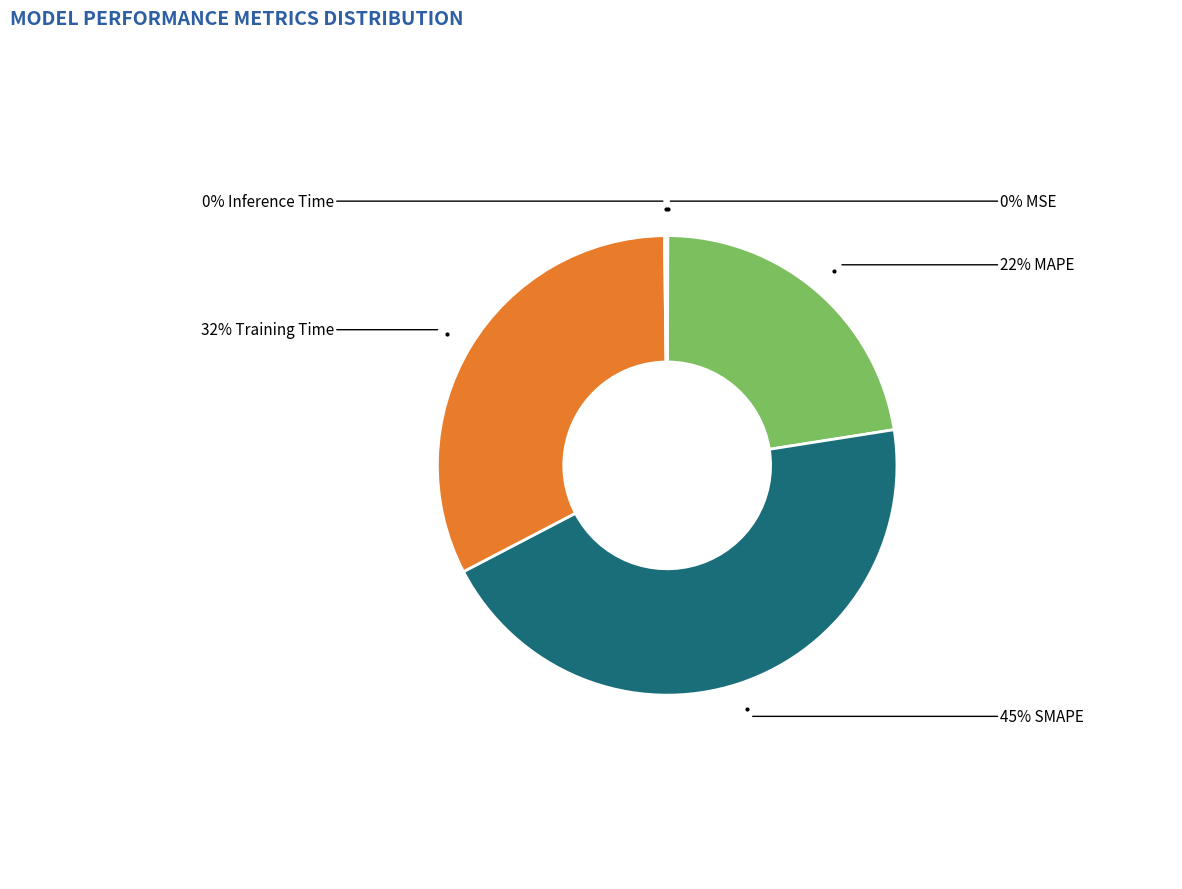

To the nearest percent, what is the average slice percentage?

20%